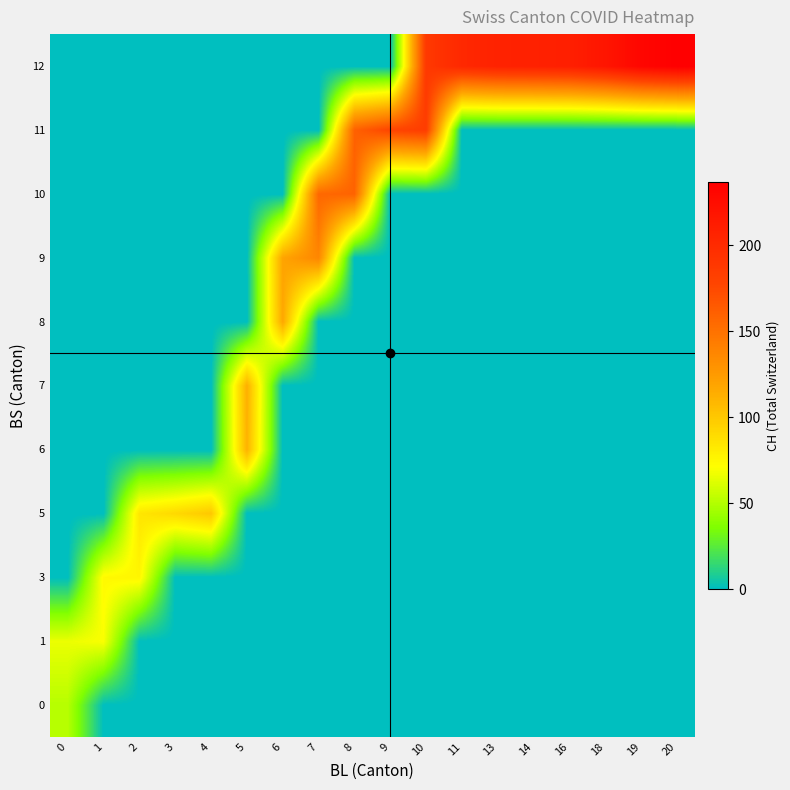

What is the maximum value shown in the chart?

237